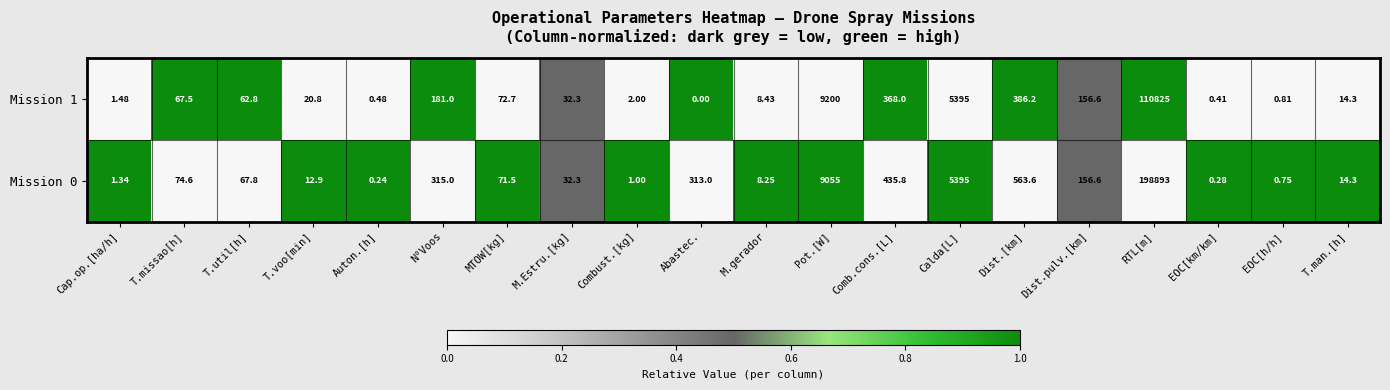

List the labels in order of Mission 0 value, smallest first.

Auton.[h], EOC[km/km], EOC[h/h], Combust.[kg], Cap.op.[ha/h], M.gerador, T.voo[min], T.man.[h], M.Estru.[kg], T.util[h], MTOW[kg], T.missao[h], Dist.pulv.[km], Abastec., N°Voos, Comb.cons.[L], Dist.[km], Calda[L], Pot.[W], RTL[m]